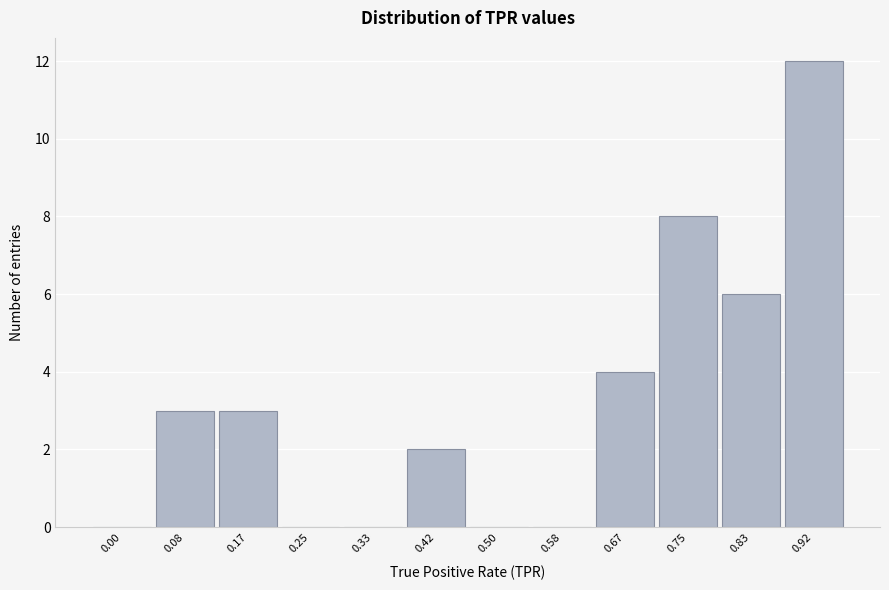

Reading left to right, what are all the values shown in this chart?

0.00=0	0.08=3	0.17=3	0.25=0	0.33=0	0.42=2	0.50=0	0.58=0	0.67=4	0.75=8	0.83=6	0.92=12